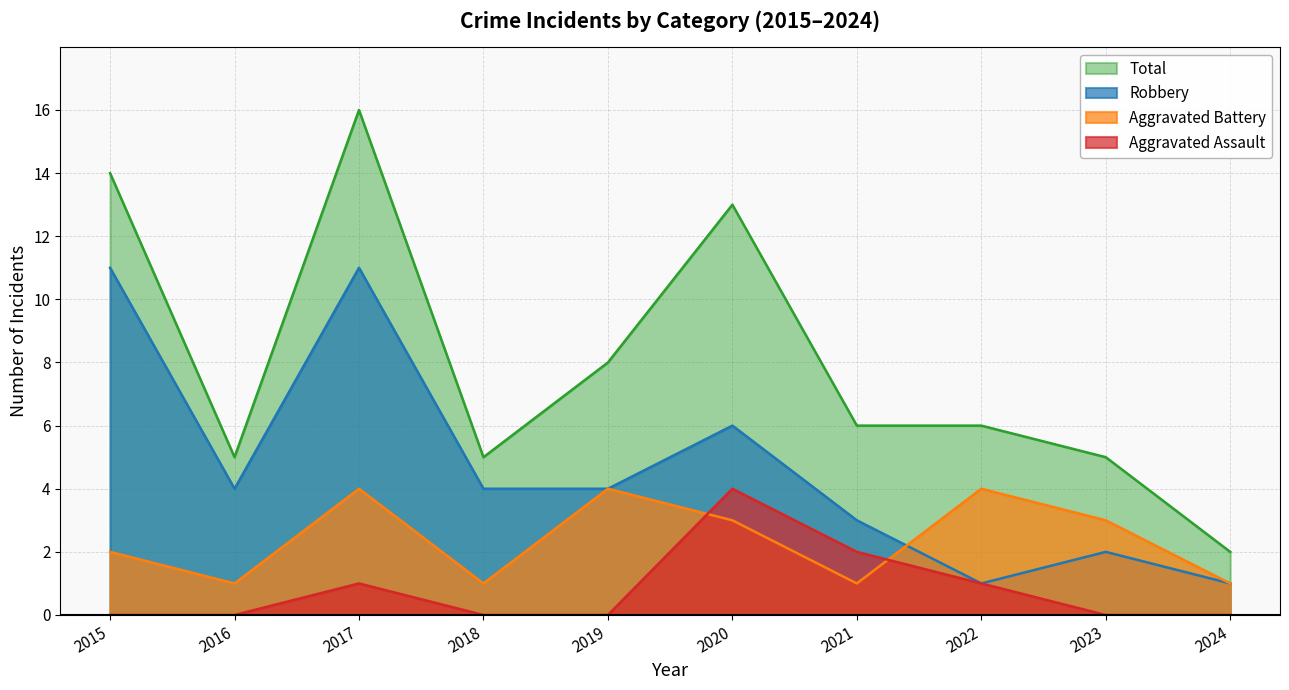

How many lines are shown in the chart?

4